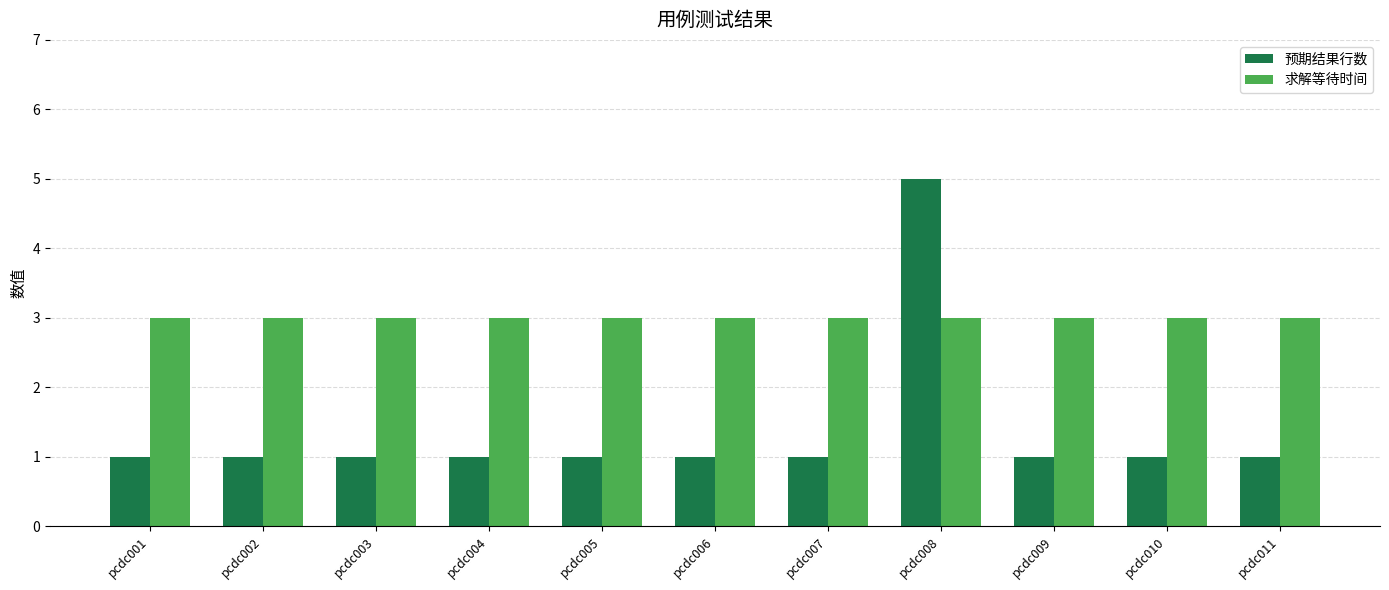

Which series has the largest total across all categories?

求解等待时间